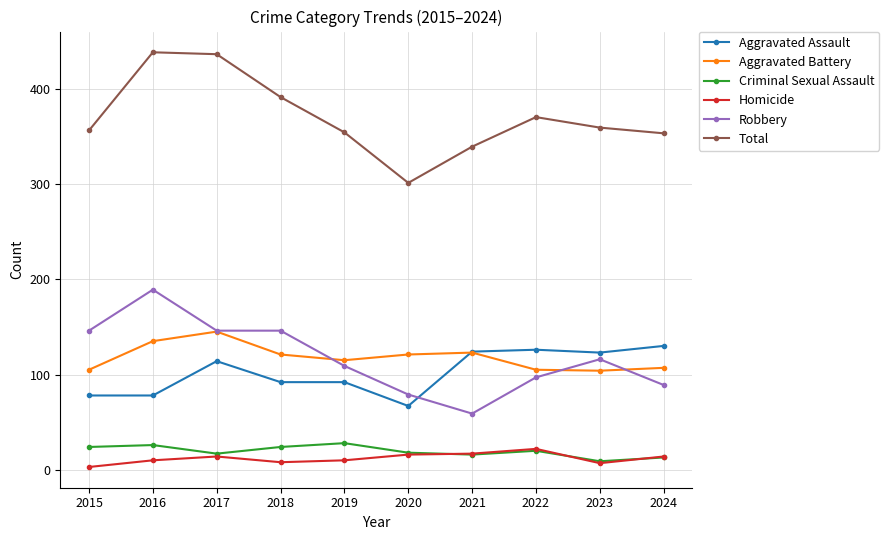

Is it true that Aggravated Assault equals 126 at 2022?

True